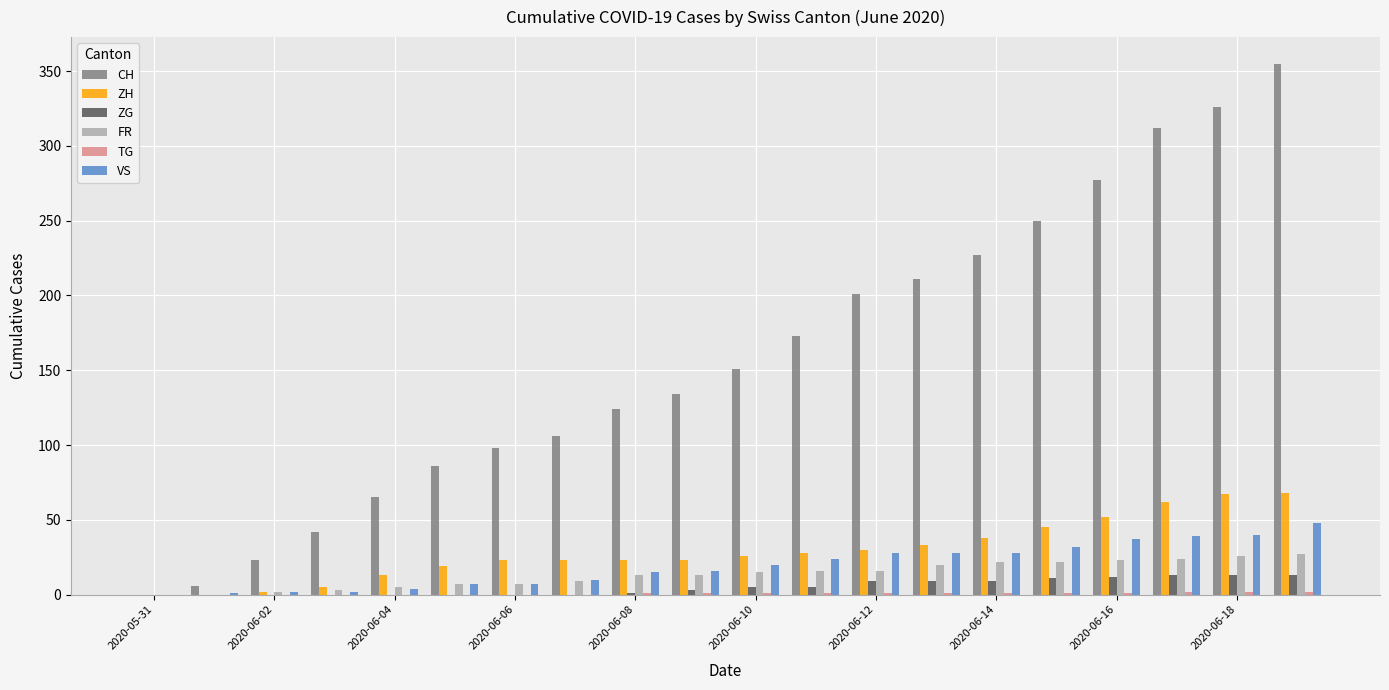

What is the greatest value displayed?

355